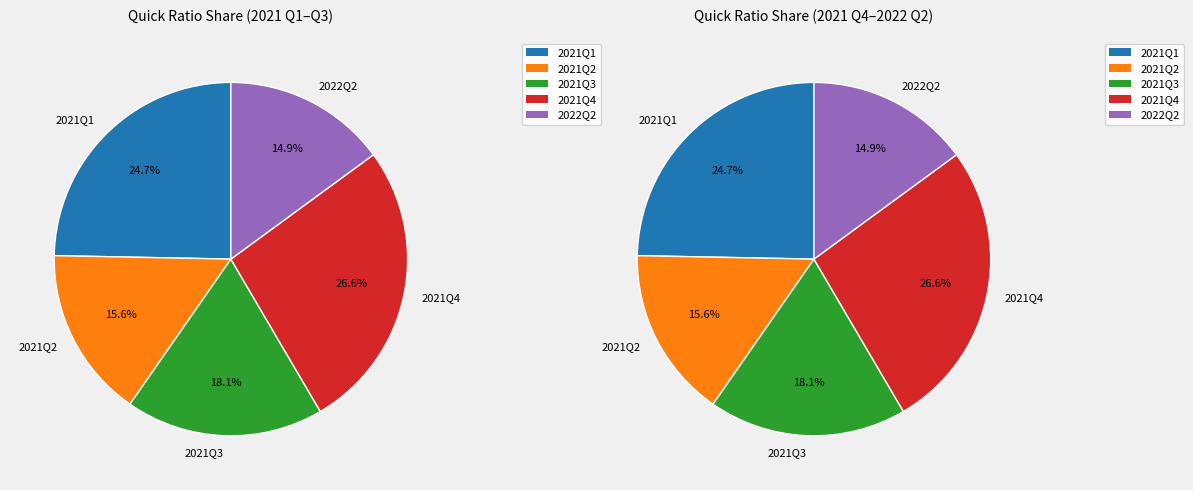

To the nearest percent, what percentage of the pie is 2021Q3?

18%